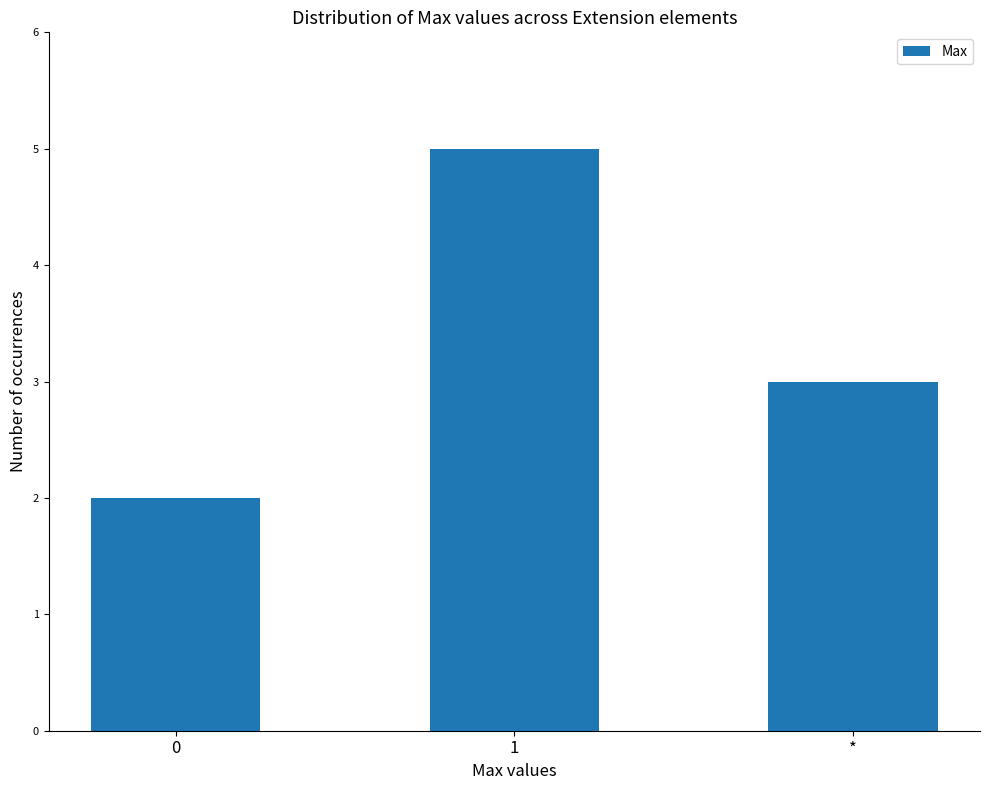

Which has a higher value, * or 0?

*